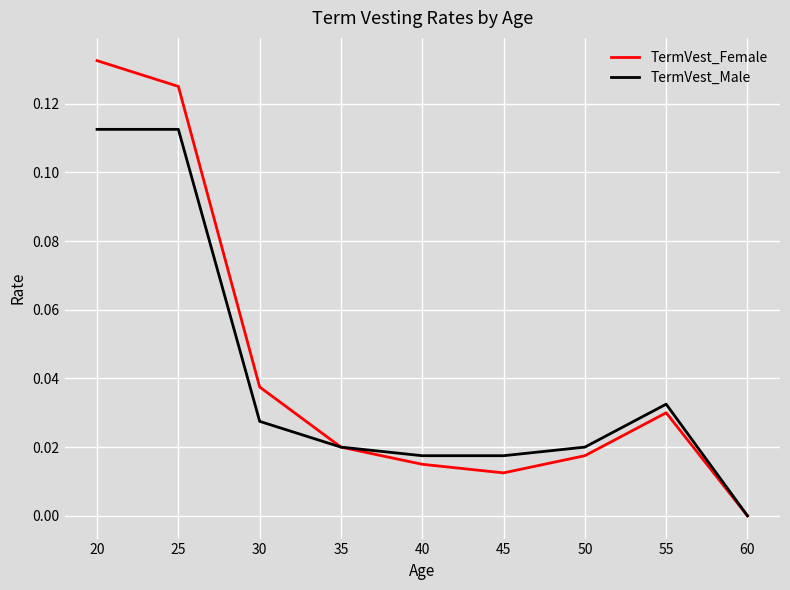

What is the sum of all TermVest_Male values?

0.4